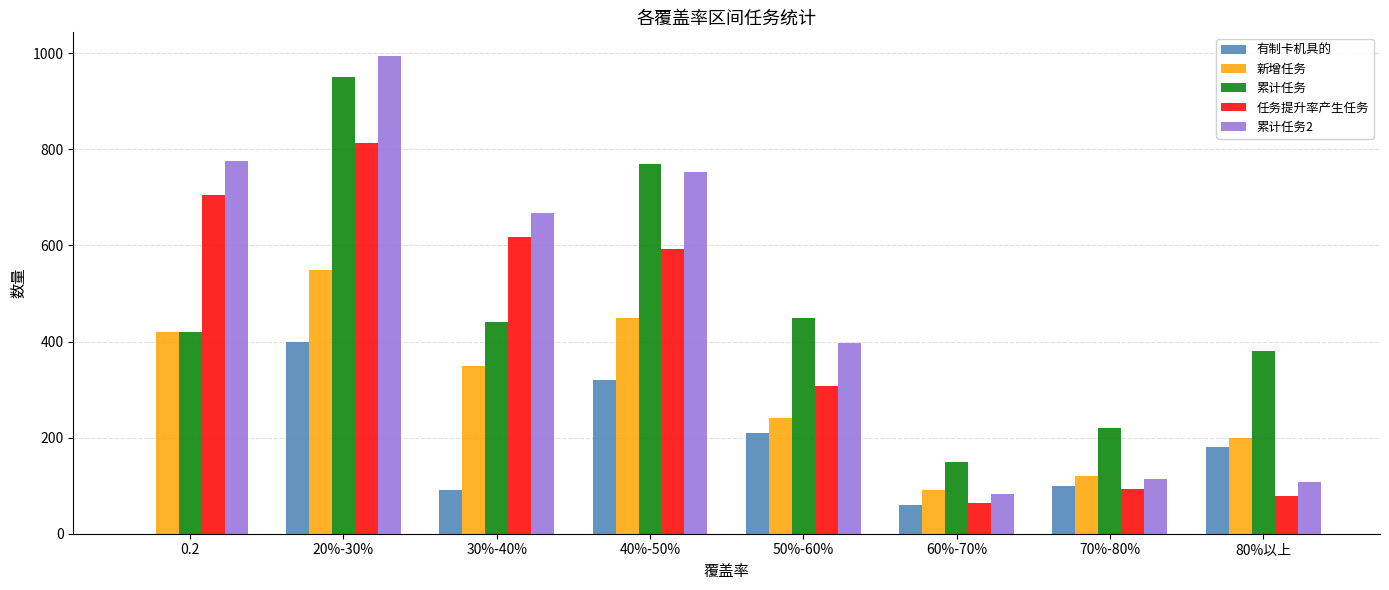

At which category does the chart reach its peak across all series?

20%-30%